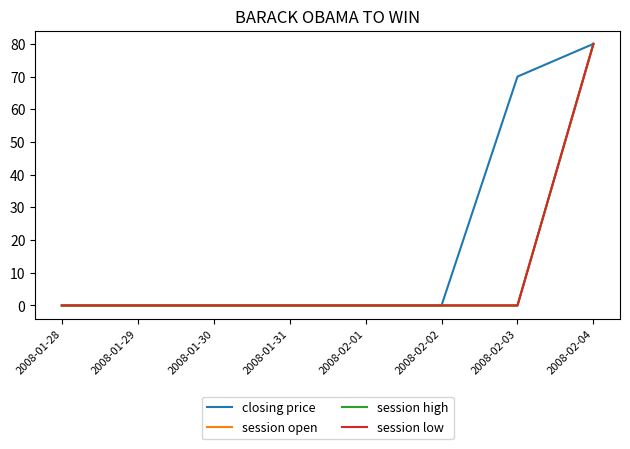

The value of session high at 2008-02-03 is 0. True or false?

True